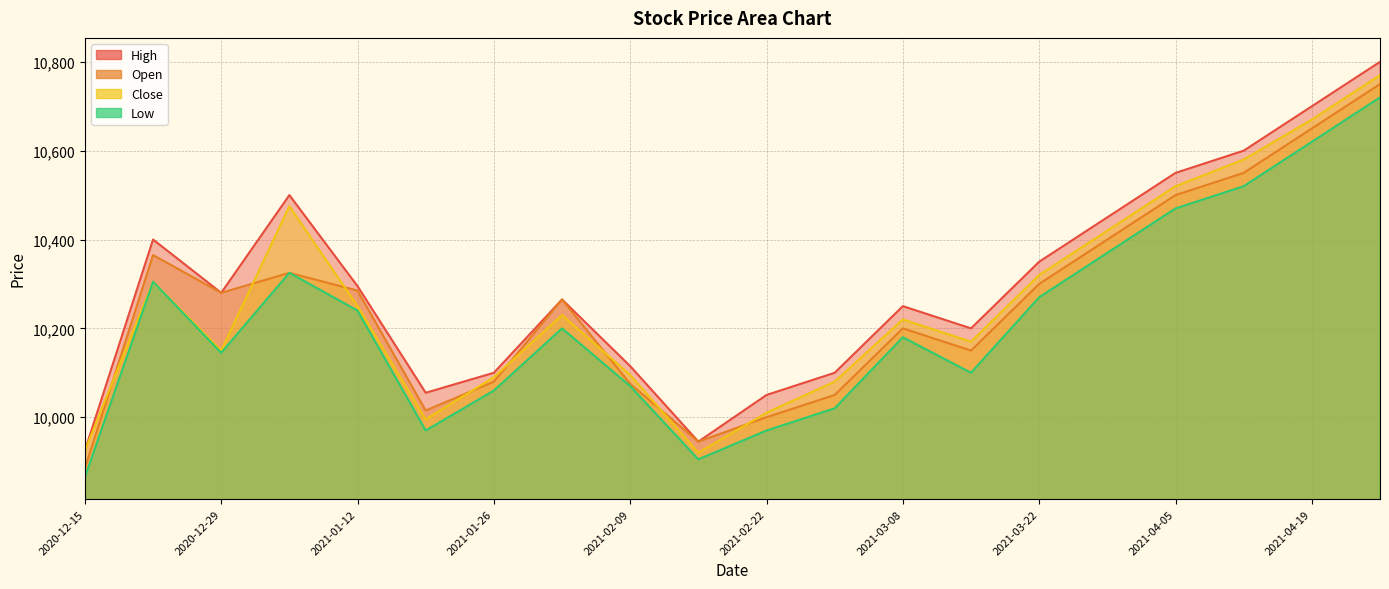

True or false: Low and Close intersect in this chart.

False